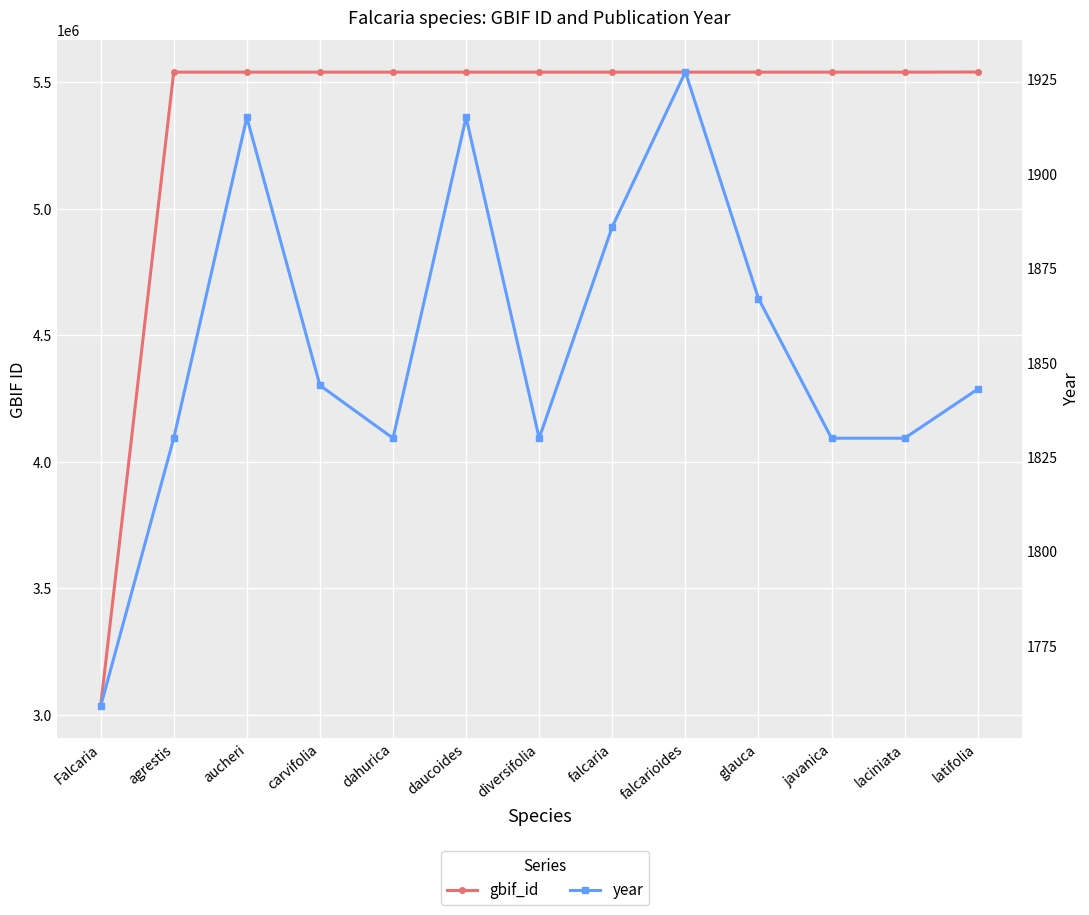

Reading left to right, extract all data points from this chart.

gbif_id: 3034533	5540053	5540050	5540048	5540046	5540044	5540041	5540036	5540032	5540028	5540024	5540022	5540516
year: 1759	1830	1915	1844	1830	1915	1830	1886	1927	1867	1830	1830	1843